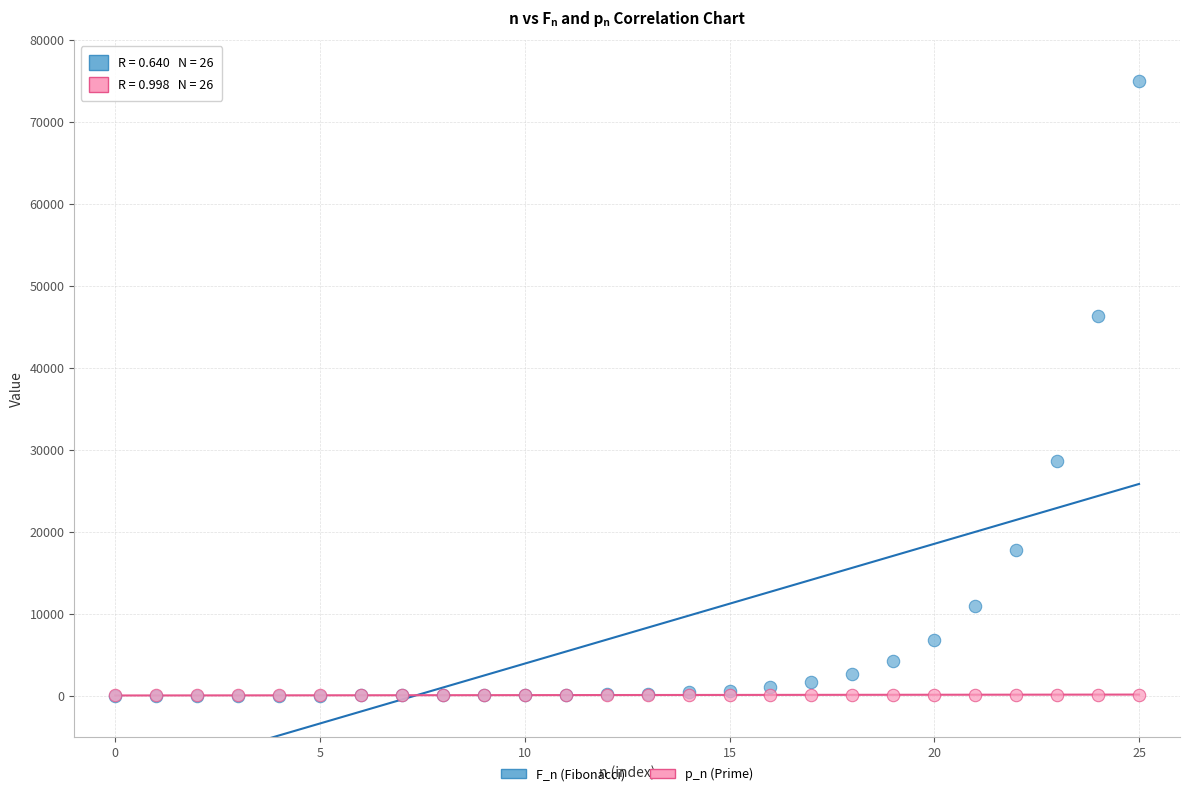

Which series reaches the maximum Y coordinate?

F_n (Fibonacci)